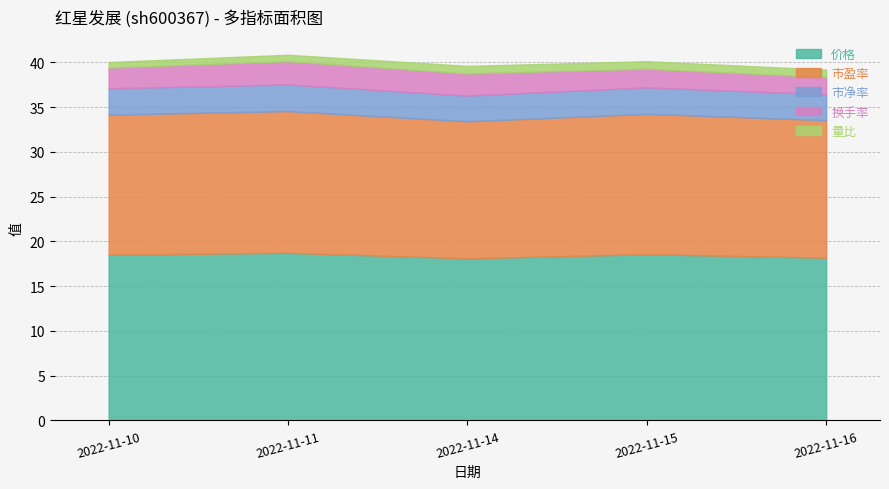

True or false: 价格 and 量比 cross at least once.

False